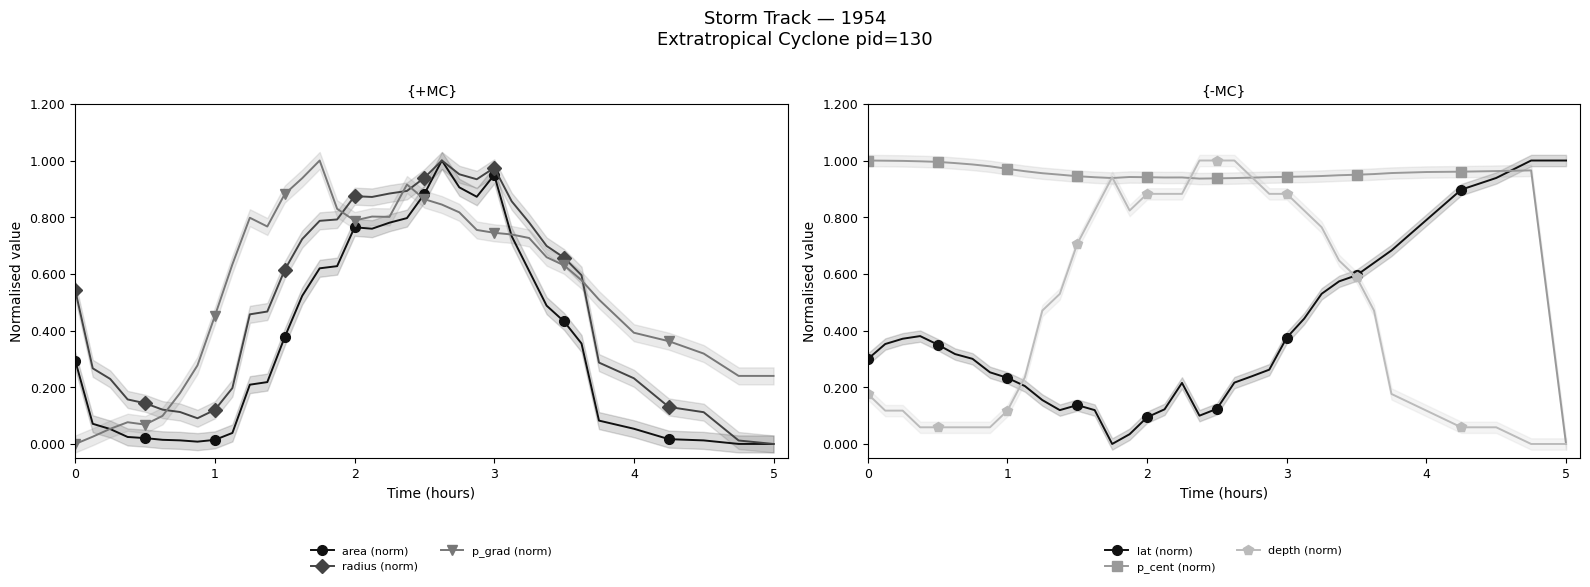

True or false: lat (norm) and p_cent (norm) intersect in this chart.

True